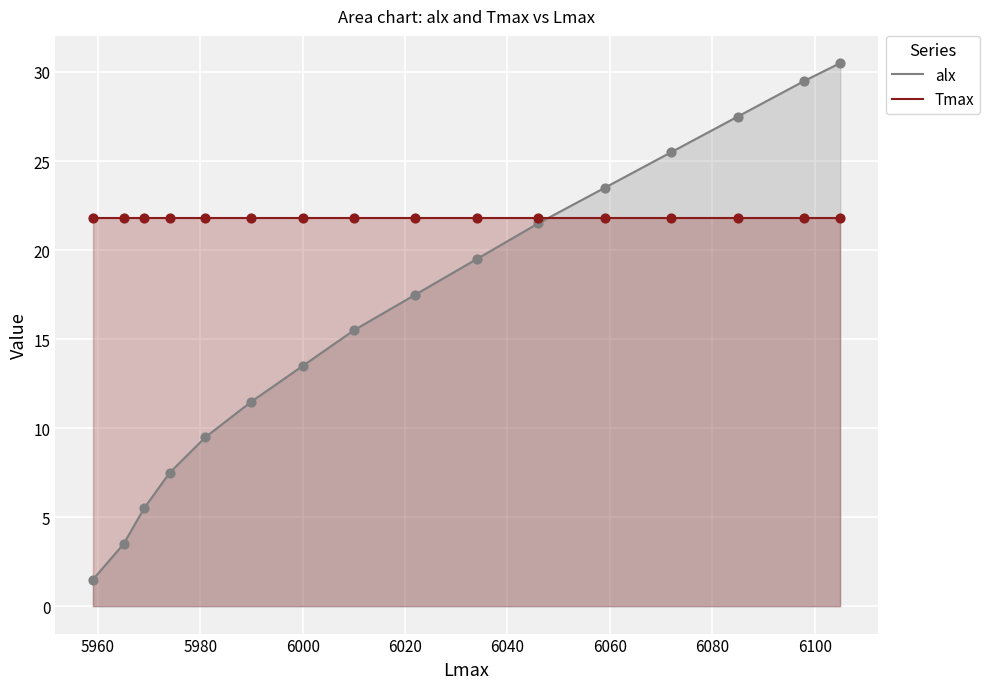

Which series contains the lowest Y value?

alx